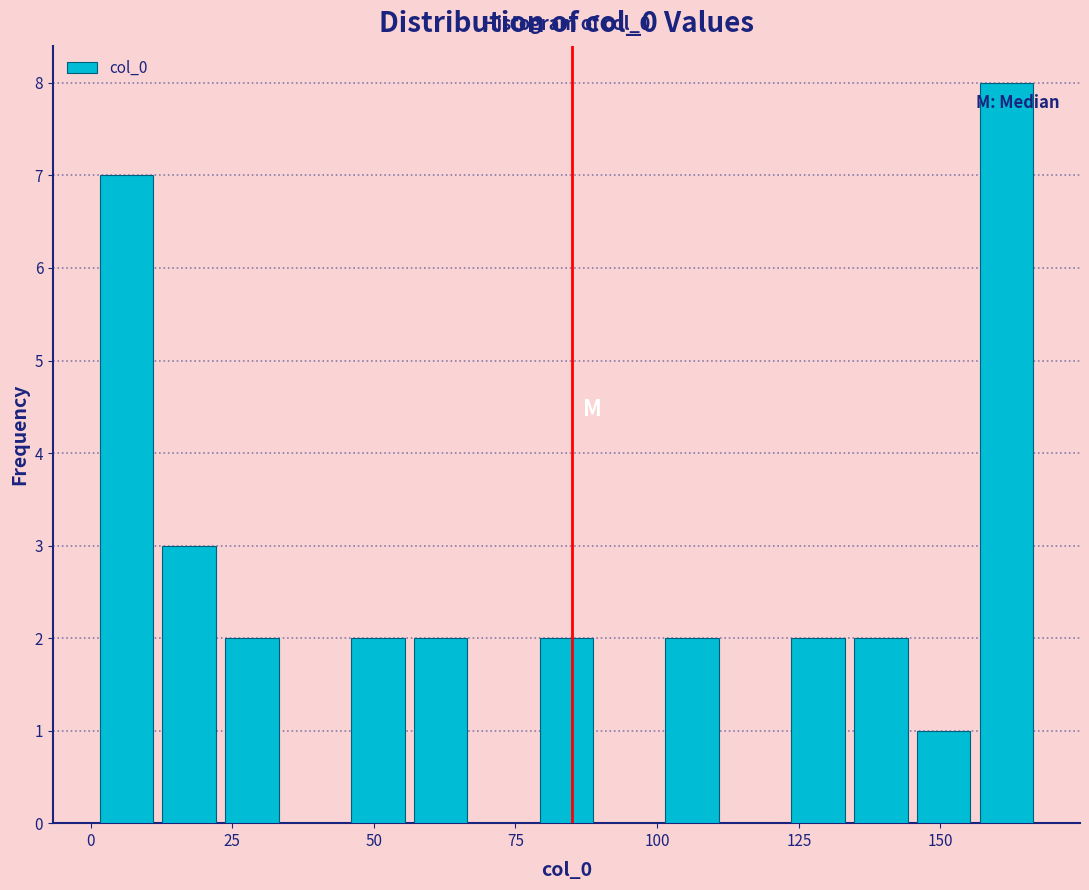

Around what value on the x-axis is the tallest bar? Give the approximate position of its centre, as read against the axis.

160